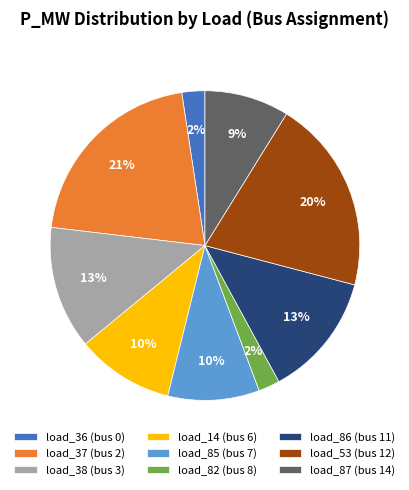

Is it true that load_38 (bus 3) is 13% of the pie?

True